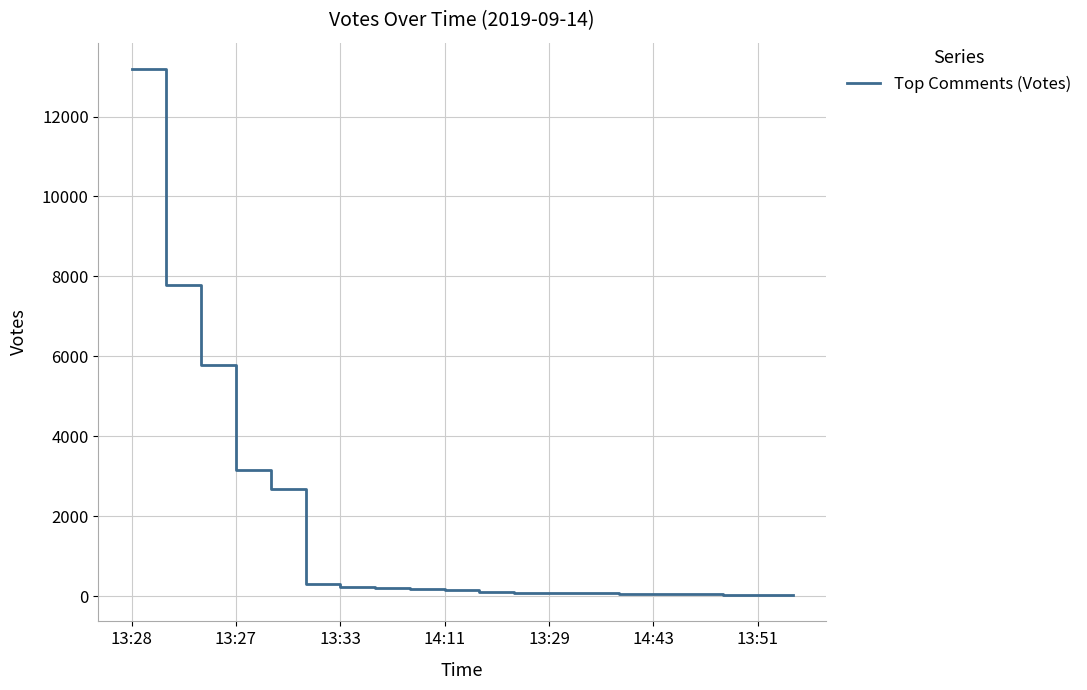

What is the maximum value shown in the chart?

13191